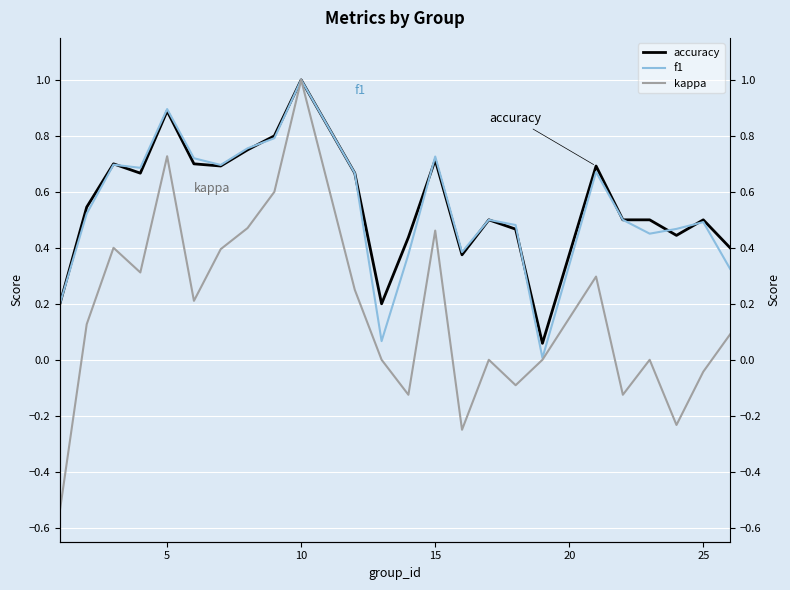

List the series in order of their peak value, highest first.

accuracy, f1, kappa